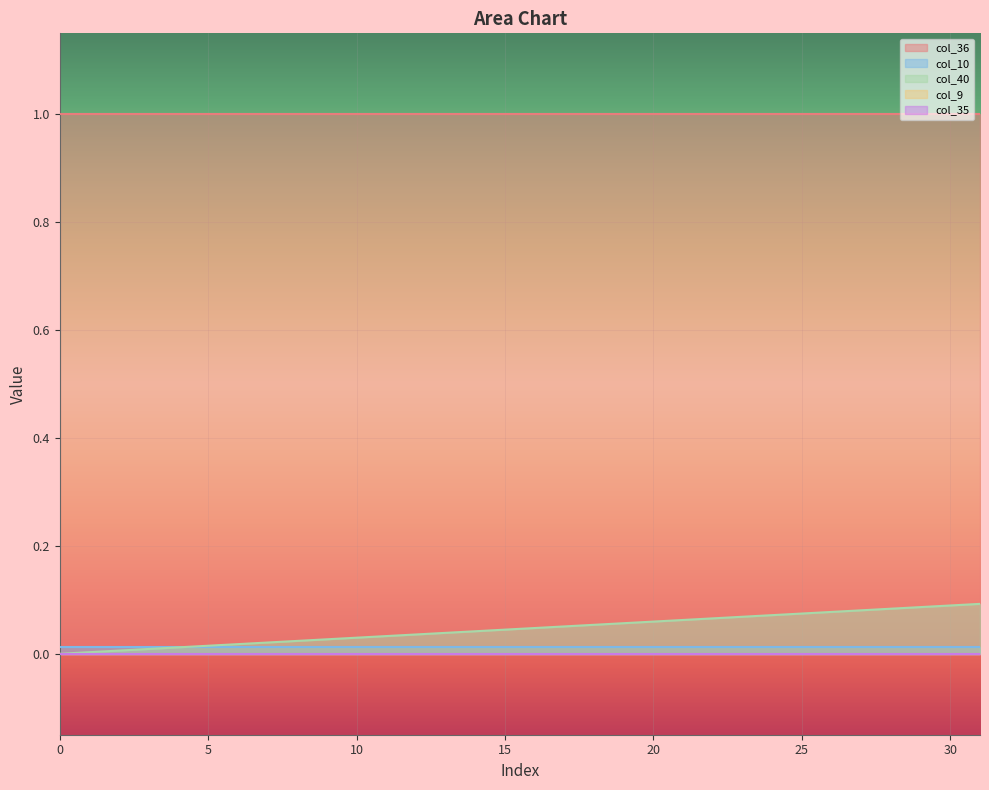

True or false: col_35 and col_36 intersect in this chart.

False